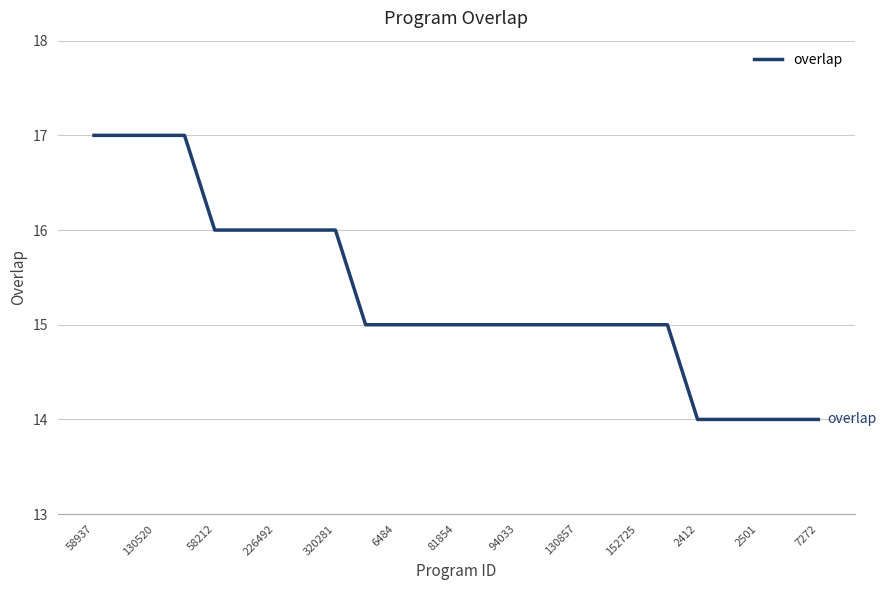

What is the difference between the maximum and minimum values?

3